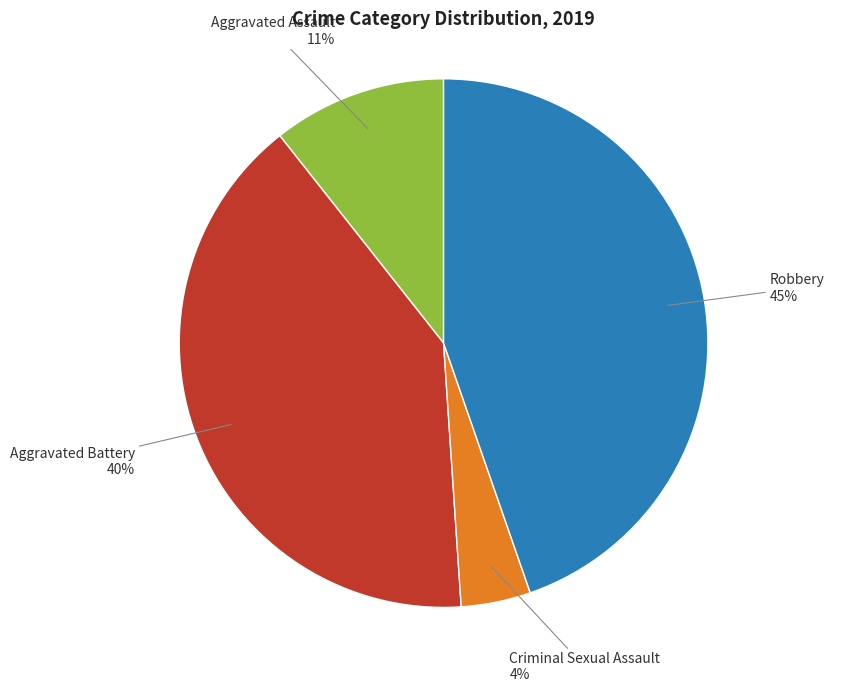

Which slice is the smallest?

Criminal Sexual Assault